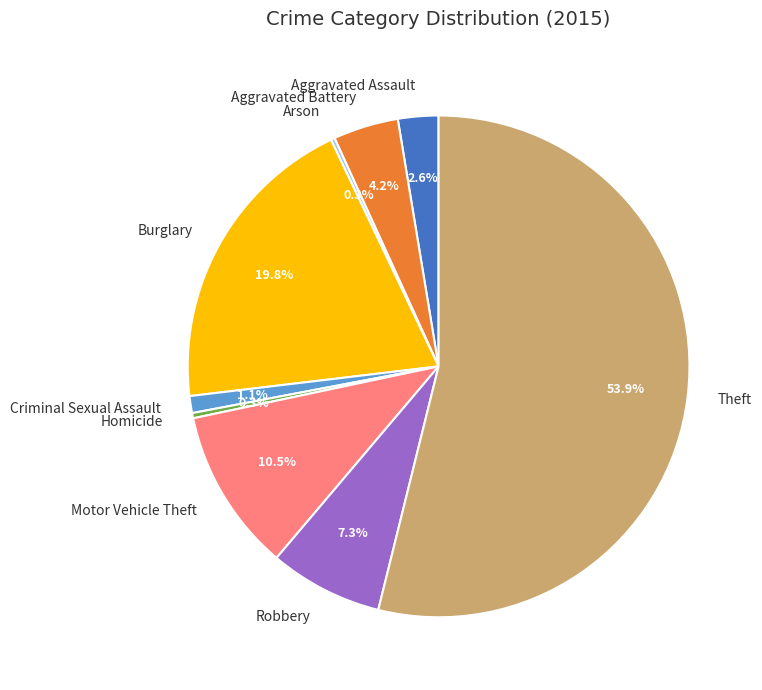

Does Theft account for over 50% of the chart?

Yes